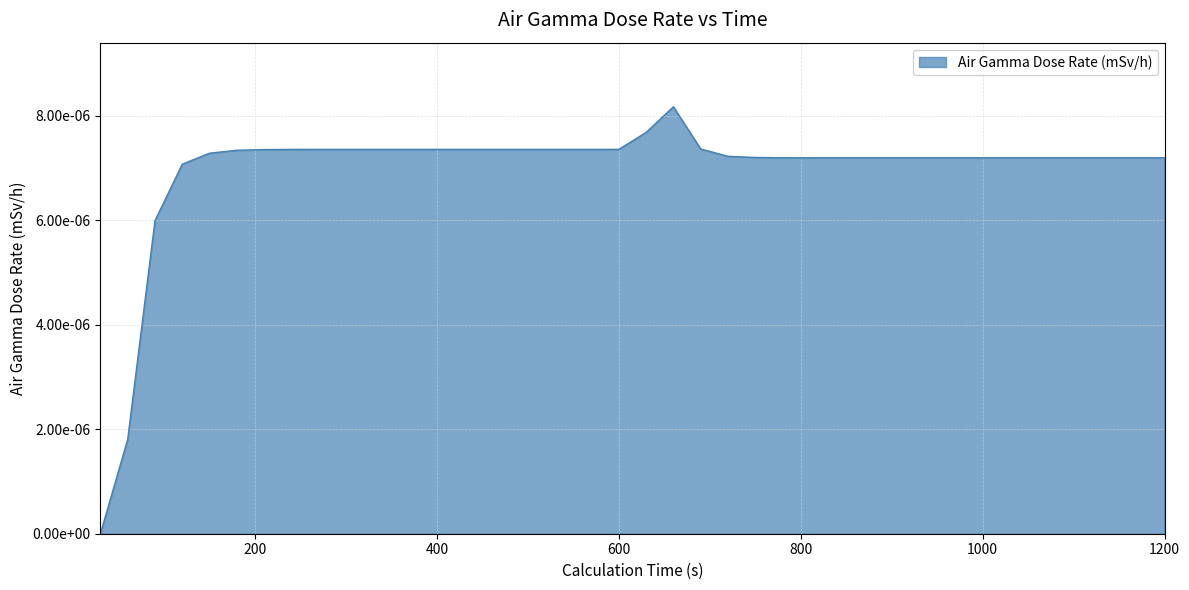

List the labels in order of value, largest first.

660, 630, 690, 270, 300, 330, 360, 390, 420, 450, 480, 510, 540, 570, 600, 240, 210, 180, 150, 720, 750, 780, 810, 840, 870, 900, 930, 960, 990, 1020, 1050, 1080, 1110, 1140, 1170, 1200, 120, 90, 60, 30